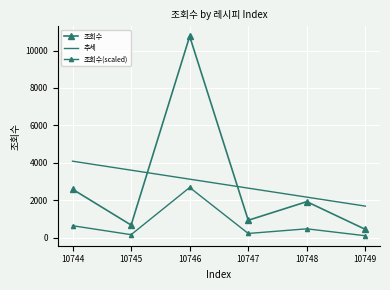

How many data points in 조회수 are above 1932?

2